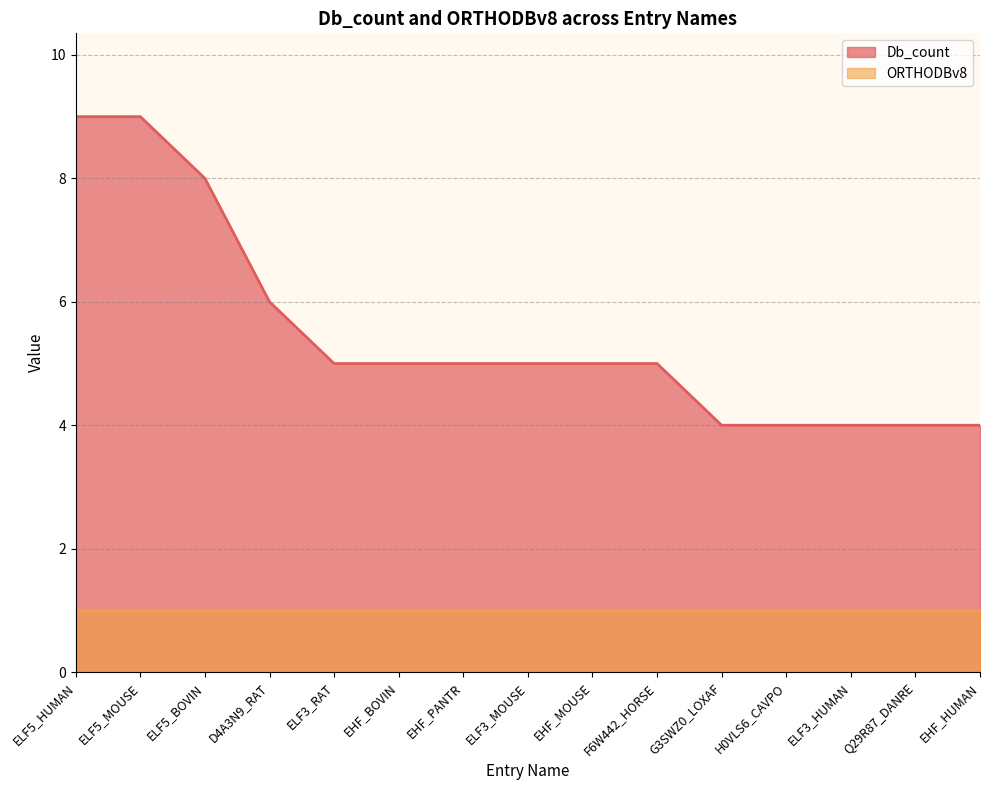

List the labels in order of value, largest first.

ELF5_HUMAN, ELF5_MOUSE, ELF5_BOVIN, D4A3N9_RAT, ELF3_RAT, EHF_BOVIN, EHF_PANTR, ELF3_MOUSE, EHF_MOUSE, F6W442_HORSE, G3SWZ0_LOXAF, H0VLS6_CAVPO, ELF3_HUMAN, Q29R87_DANRE, EHF_HUMAN